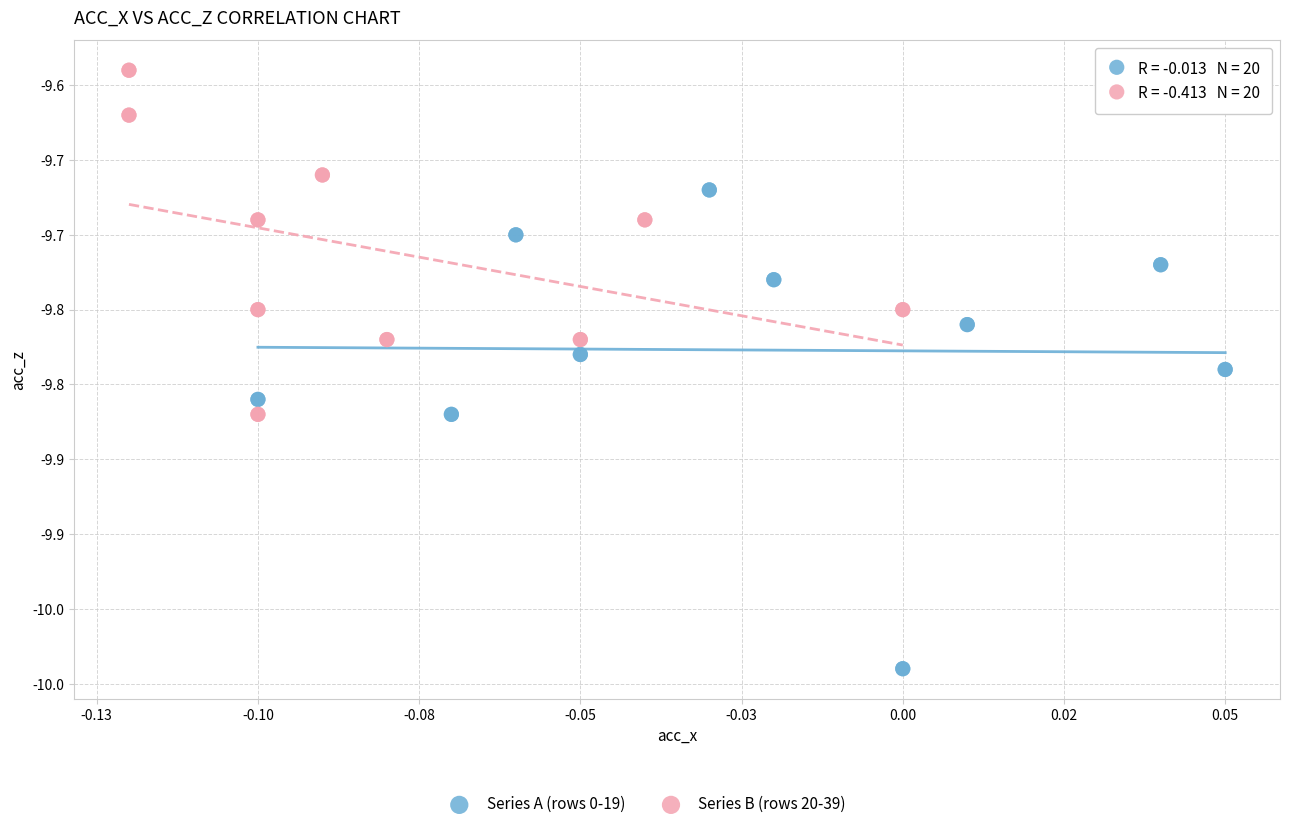

Which series reaches the minimum Y coordinate?

Series A (rows 0-19)